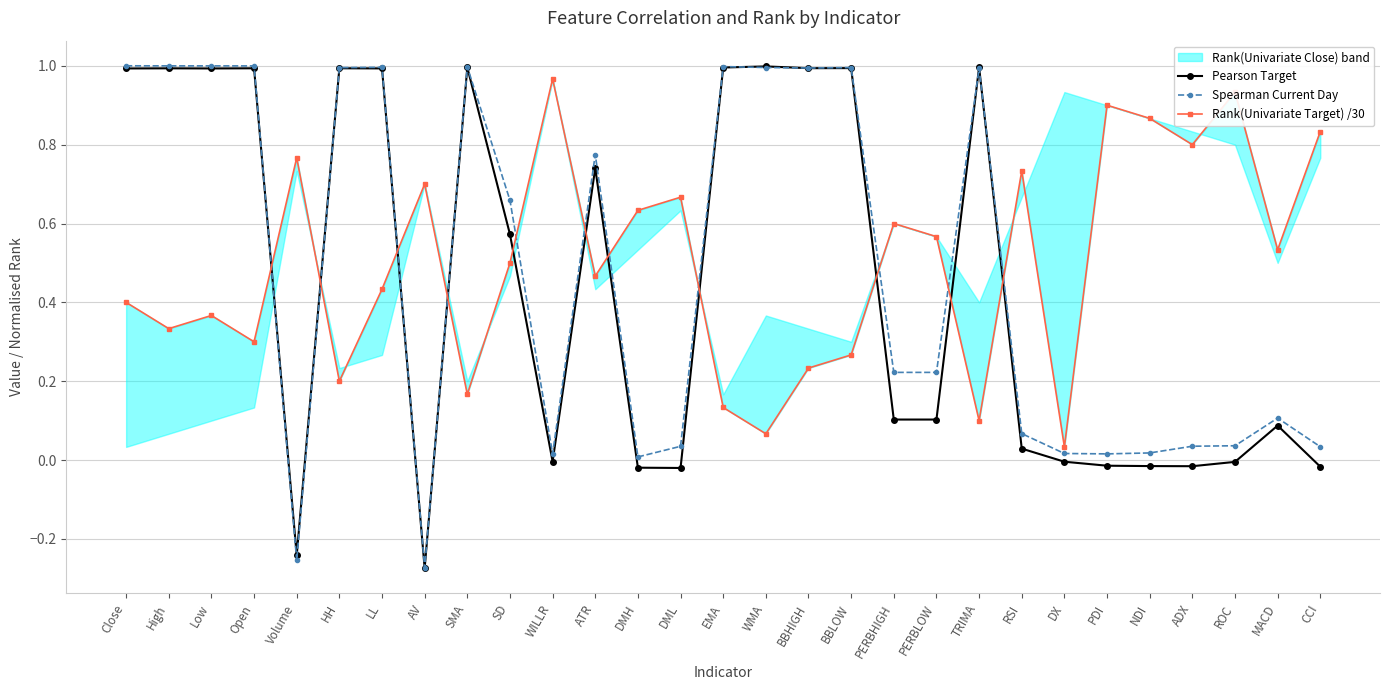

Where is Rank(Univariate Target) /30 nearest to the value 0?

DX